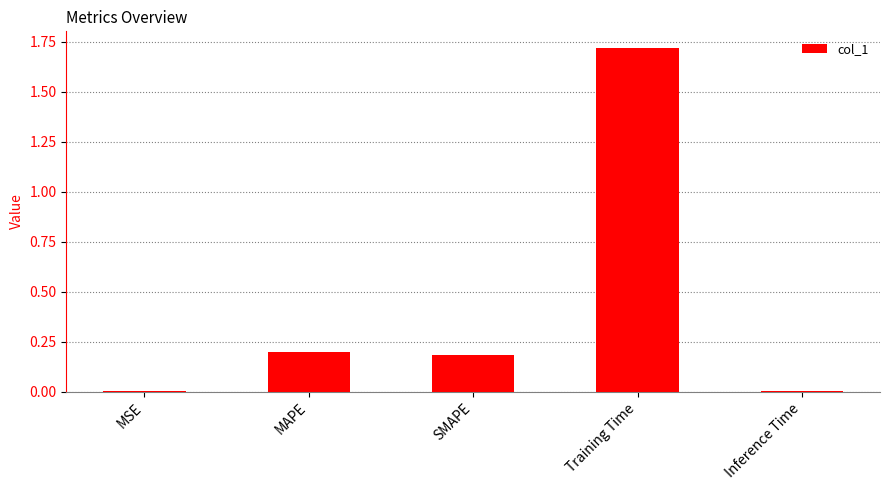

What is the sum of the values at MSE and Training Time?

1.7